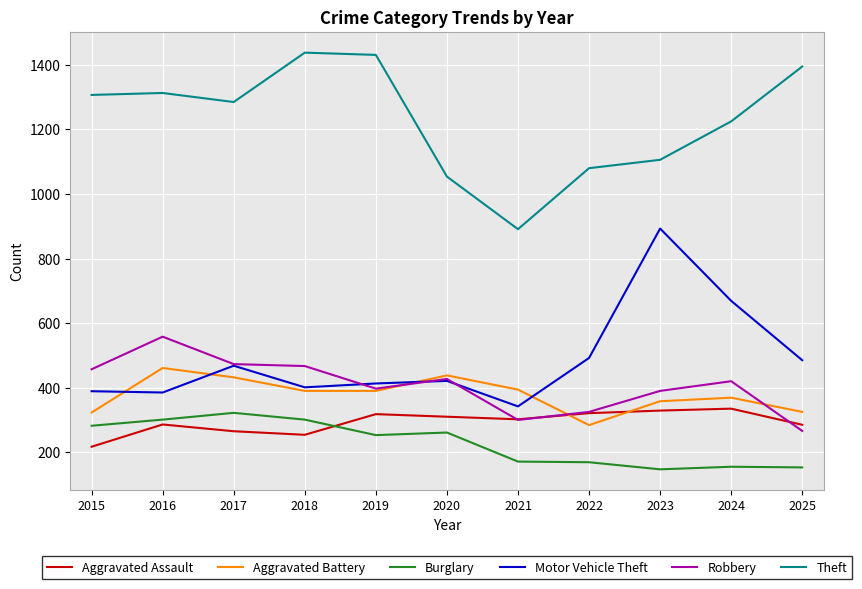

At which category does Motor Vehicle Theft reach its first local peak?

2017